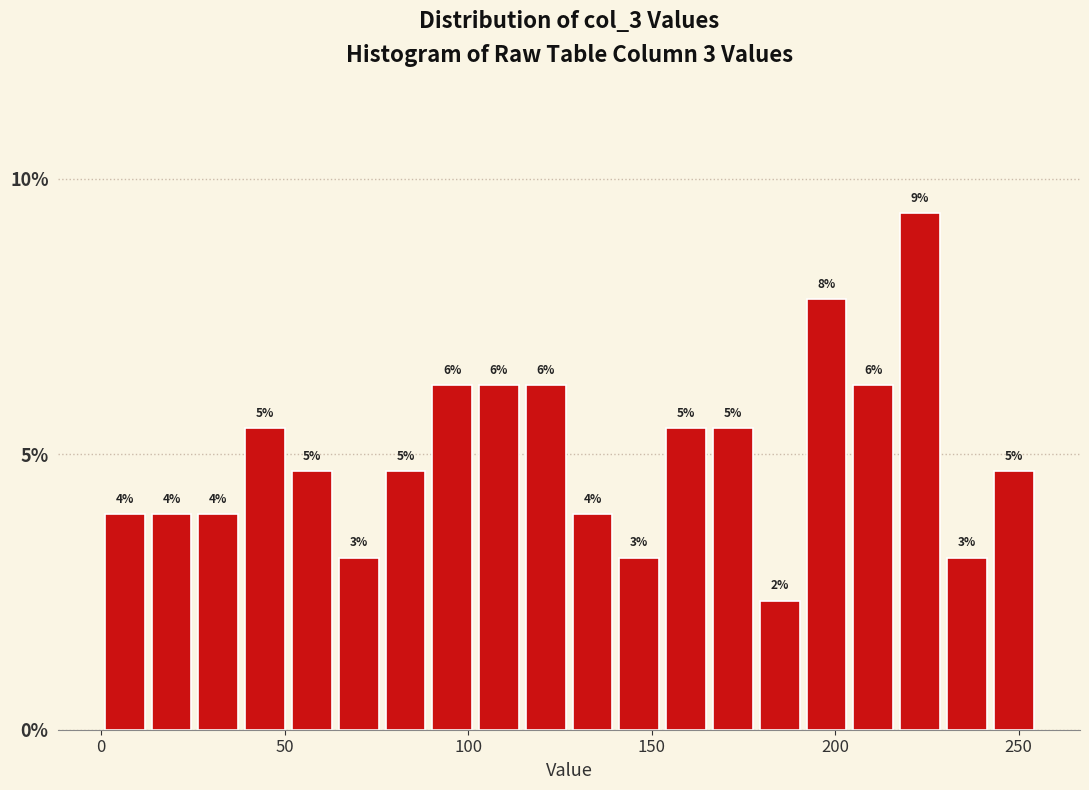

Around what value on the x-axis is the tallest bar? Give the approximate position of its centre, as read against the axis.

225